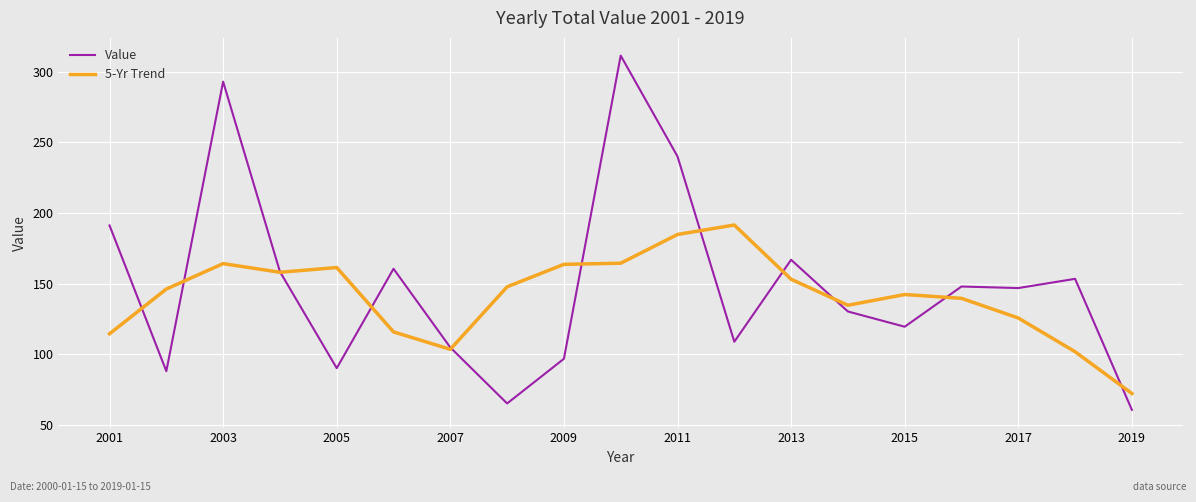

List the series in order of their peak value, lowest first.

5-Yr Trend, Value